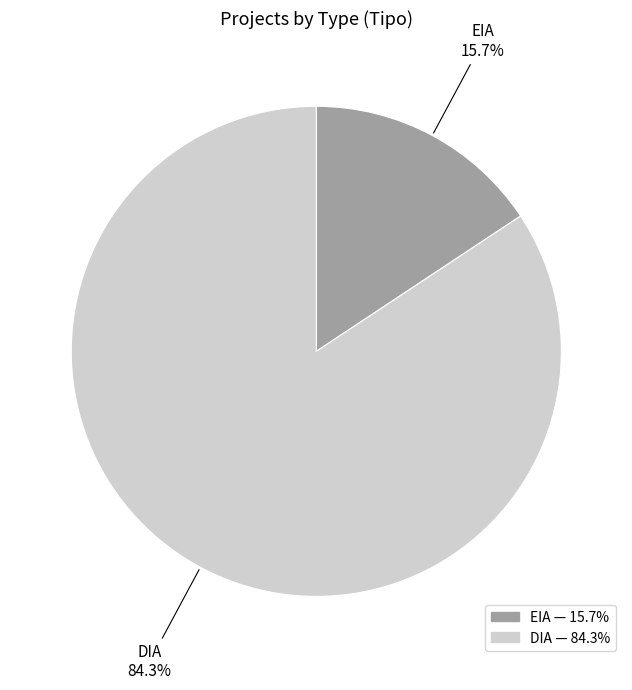

The DIA slice represents 98% of the pie. True or false?

False